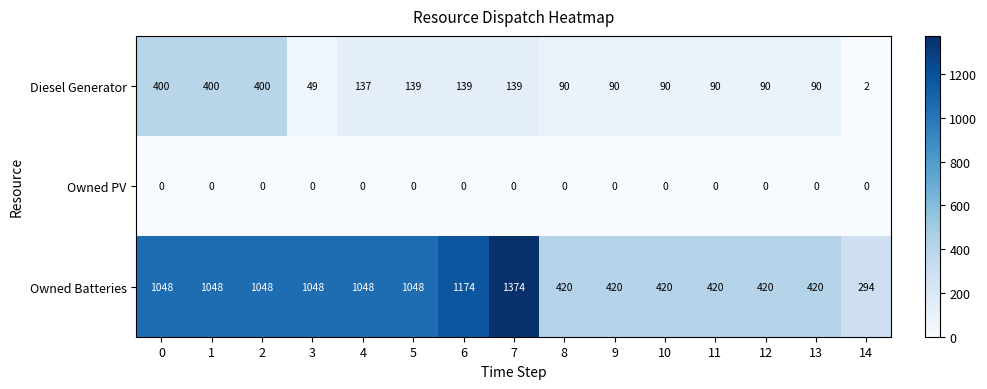

List the series in order of their peak value, highest first.

Owned Batteries, Diesel Generator, Owned PV